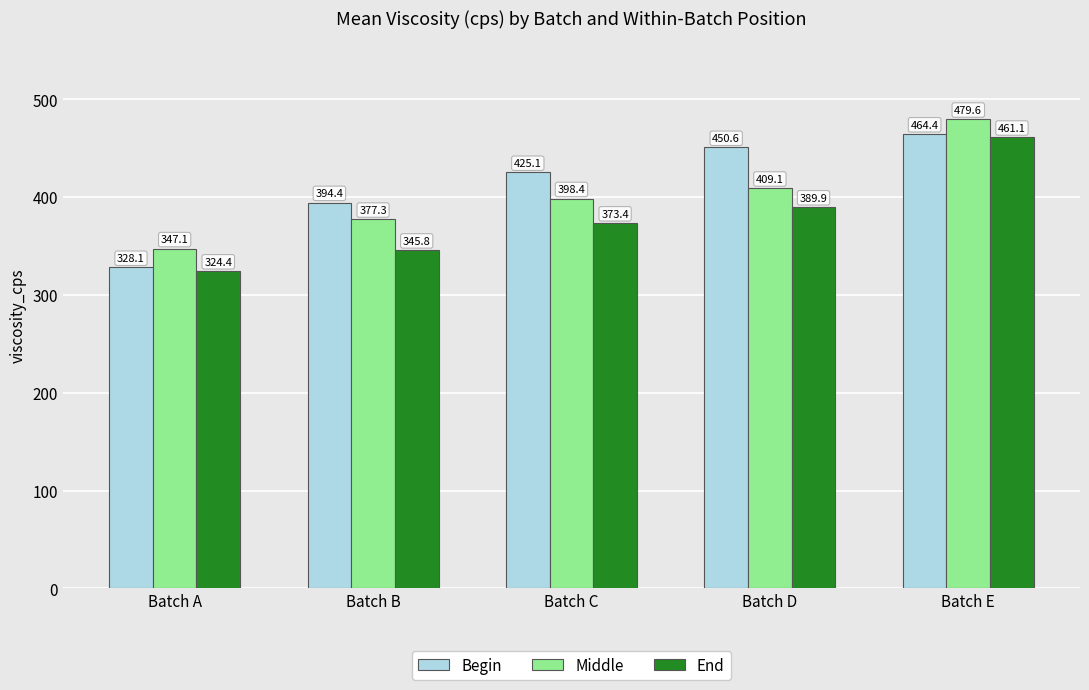

Which series has the largest total across all categories?

Begin